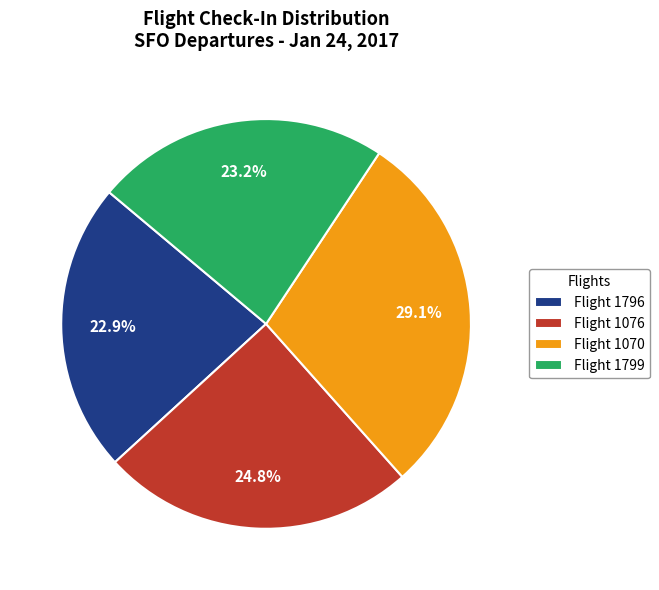

Approximately how many times larger is the value at Flight 1796 compared to Flight 1070?

0.8